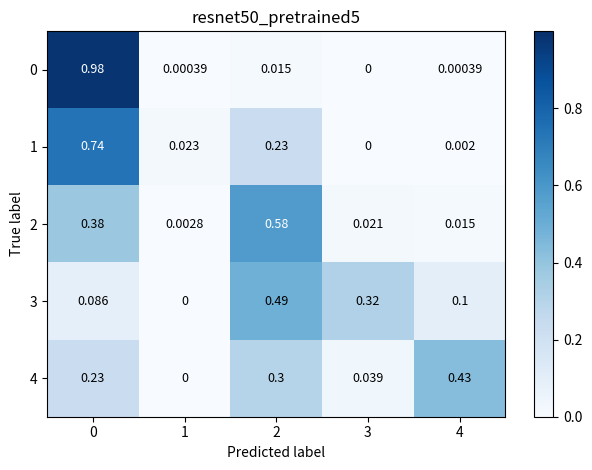

Is the value of 0 at 2 greater than the value of 1 at 4?

Yes